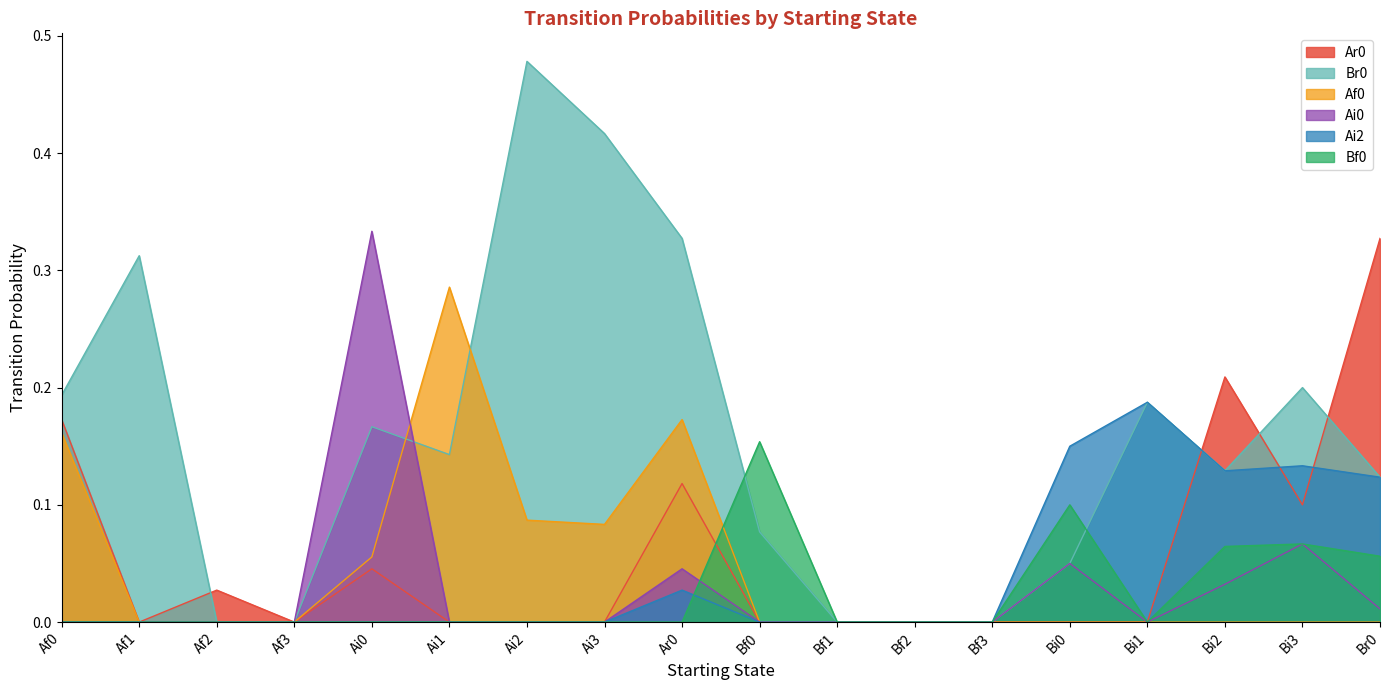

Reading left to right, transcribe all the data shown in this chart.

Ar0: 0.2	0.0	0.0	0.0	0.0	0.0	0.0	0.0	0.1	0.0	0.0	0.0	0.0	0.0	0.0	0.2	0.1	0.3
Br0: 0.2	0.3	0.0	0.0	0.2	0.1	0.5	0.4	0.3	0.1	0.0	0.0	0.0	0.1	0.2	0.1	0.2	0.1
Af0: 0.2	0.0	0.0	0.0	0.1	0.3	0.1	0.1	0.2	0.0	0.0	0.0	0.0	0.0	0.0	0.0	0.0	0.0
Ai0: 0.0	0.0	0.0	0.0	0.3	0.0	0.0	0.0	0.0	0.0	0.0	0.0	0.0	0.1	0.0	0.0	0.1	0.0
Ai2: 0.0	0.0	0.0	0.0	0.0	0.0	0.0	0.0	0.0	0.0	0.0	0.0	0.0	0.1	0.2	0.1	0.1	0.1
Bf0: 0.0	0.0	0.0	0.0	0.0	0.0	0.0	0.0	0.0	0.2	0.0	0.0	0.0	0.1	0.0	0.1	0.1	0.1